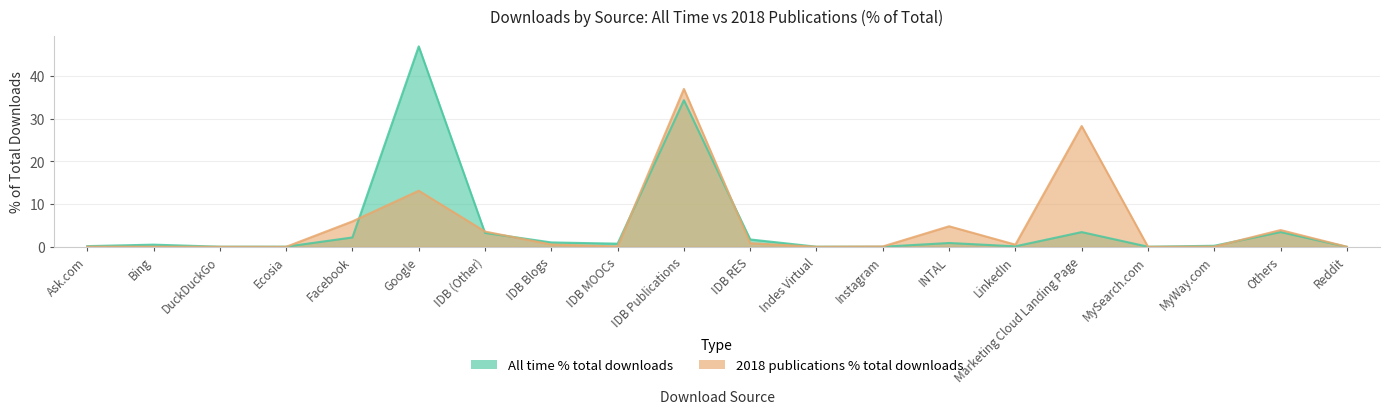

Reading right to left, what are all the values shown in this chart?

All the time % total downloads: 0.0	3.5	0.2	0.0	3.4	0.1	0.9	0.0	0.0	1.7	34.4	0.7	1.0	3.3	47.0	2.2	0.0	0.0	0.5	0.2
2018 publications % total downloads: 0.0	3.9	0.1	0.0	28.3	0.5	4.8	0.1	0.0	0.8	37.0	0.1	0.5	3.6	13.1	6.0	0.0	0.0	0.0	0.0